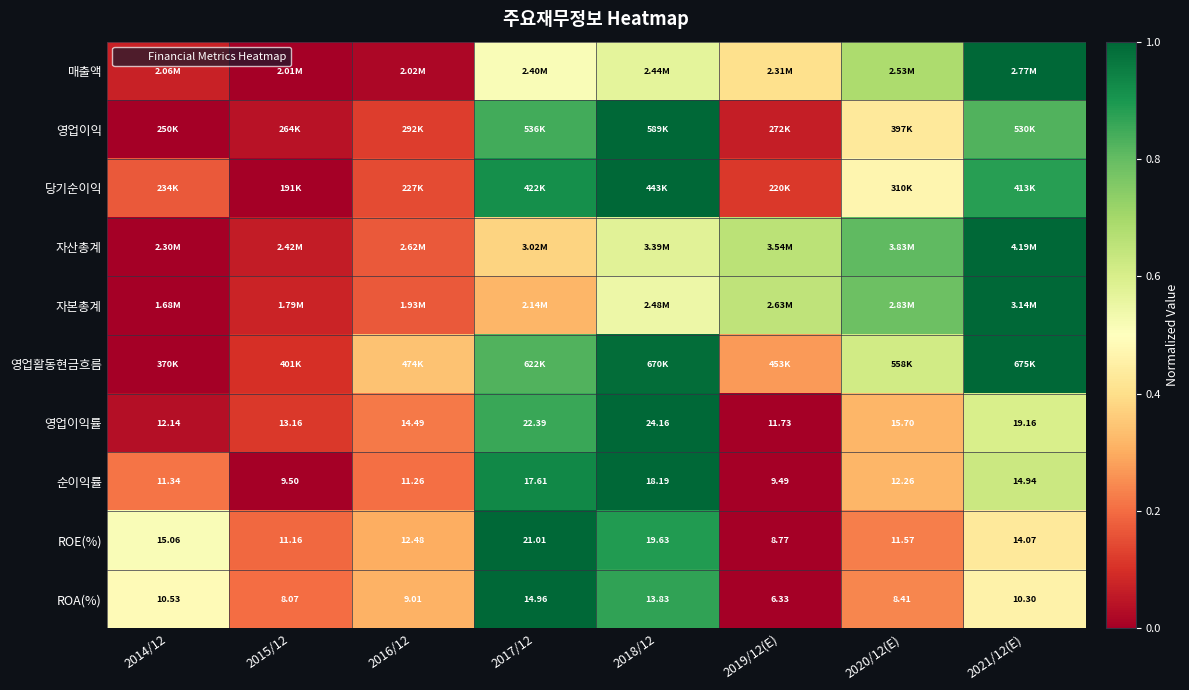

What is the average value of the 매출액 series?

0.4